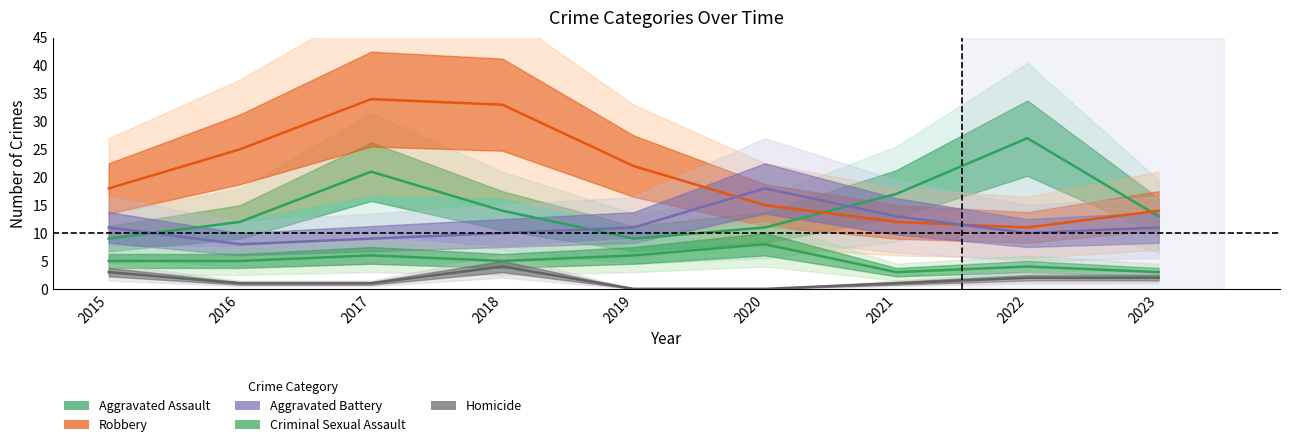

Which series has the widest spread of values?

Robbery